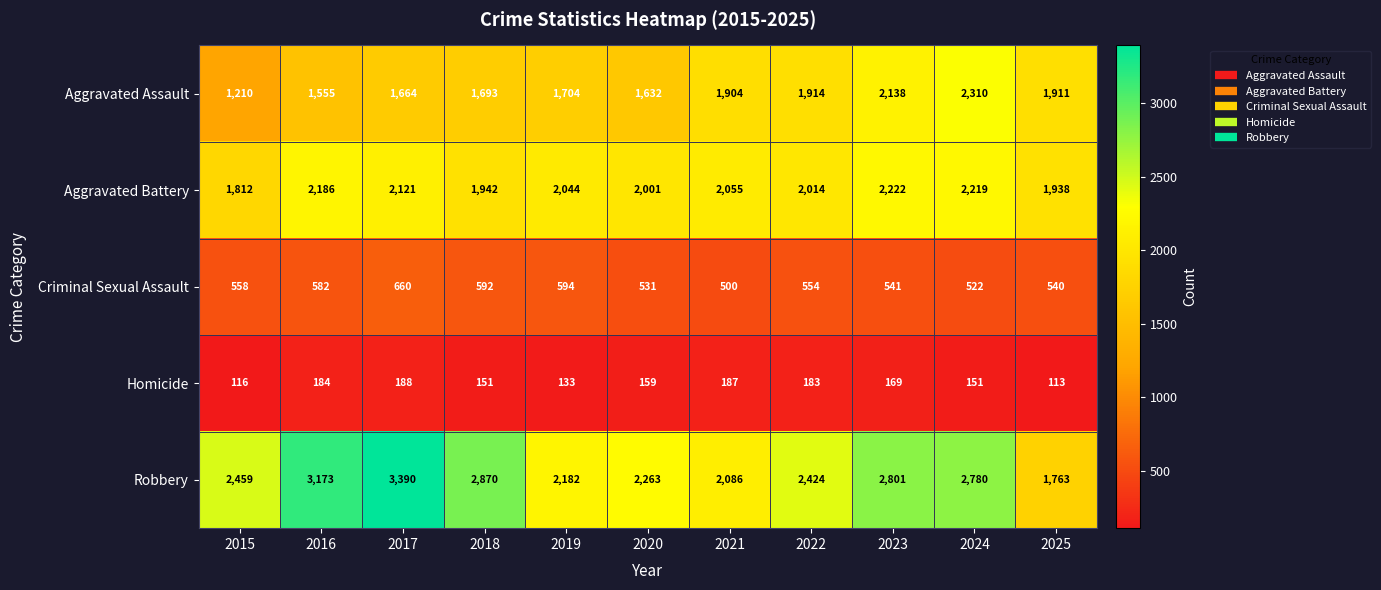

What is the difference between the maximum and minimum values in the Criminal Sexual Assault series?

160